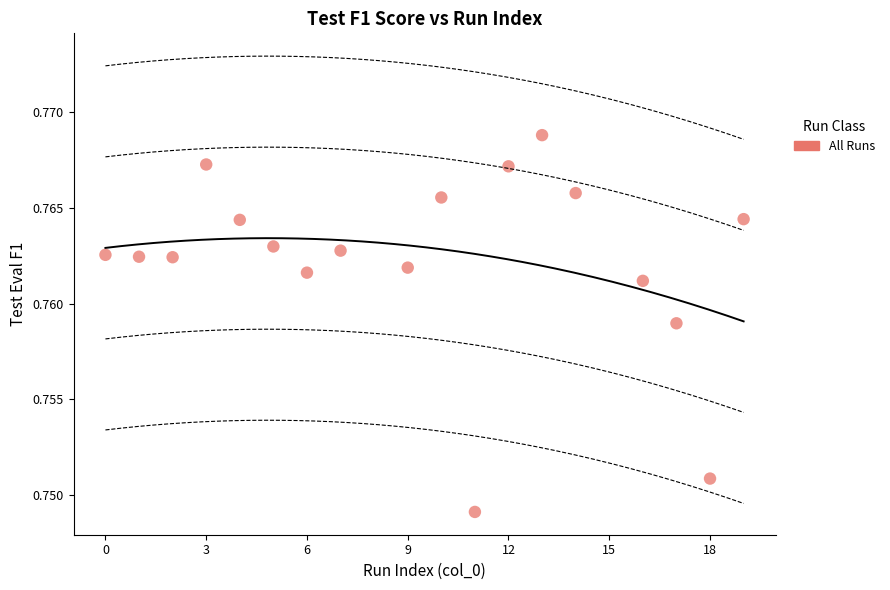

What is the range of X values (max minus min)?

19.0